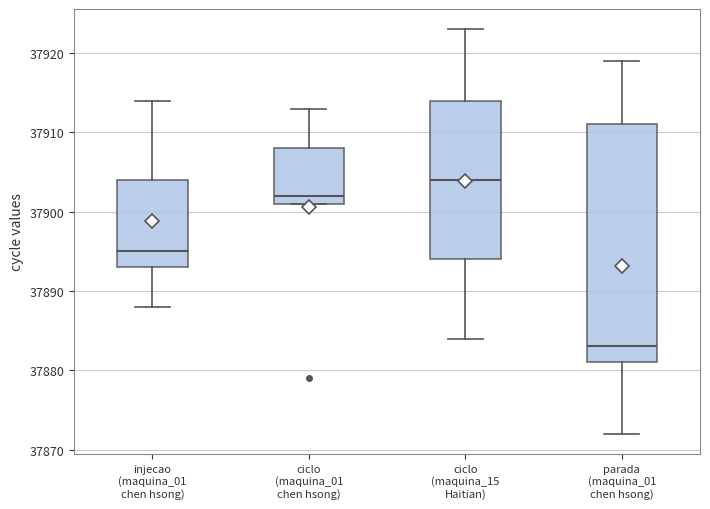

Reading left to right, transcribe this box plot: for each box, give where its median line is, the range the box spans, and where its two whiskers end, as read against the y-axis. The values are not printed on the chart, so give them approximately, as read against the axis.

injecao (maquina_01 chen hsong): median 37895, box 37893 to 37904, whiskers 37888 to 37914
ciclo (maquina_01 chen hsong): median 37902, box 37901 to 37908, whiskers 37901 to 37913
ciclo (maquina_15 Haitian): median 37904, box 37894 to 37914, whiskers 37884 to 37923
parada (maquina_01 chen hsong): median 37883, box 37881 to 37911, whiskers 37872 to 37919